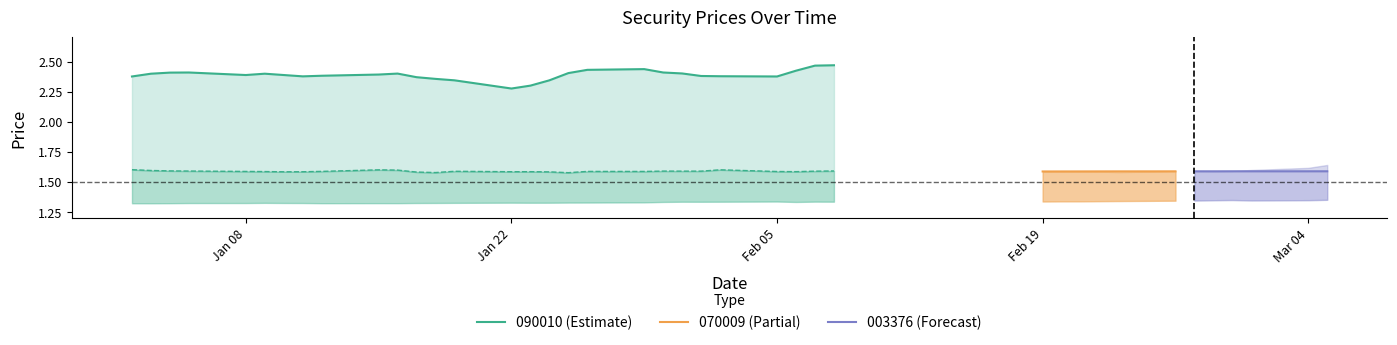

Count the number of categories in the chart.

40